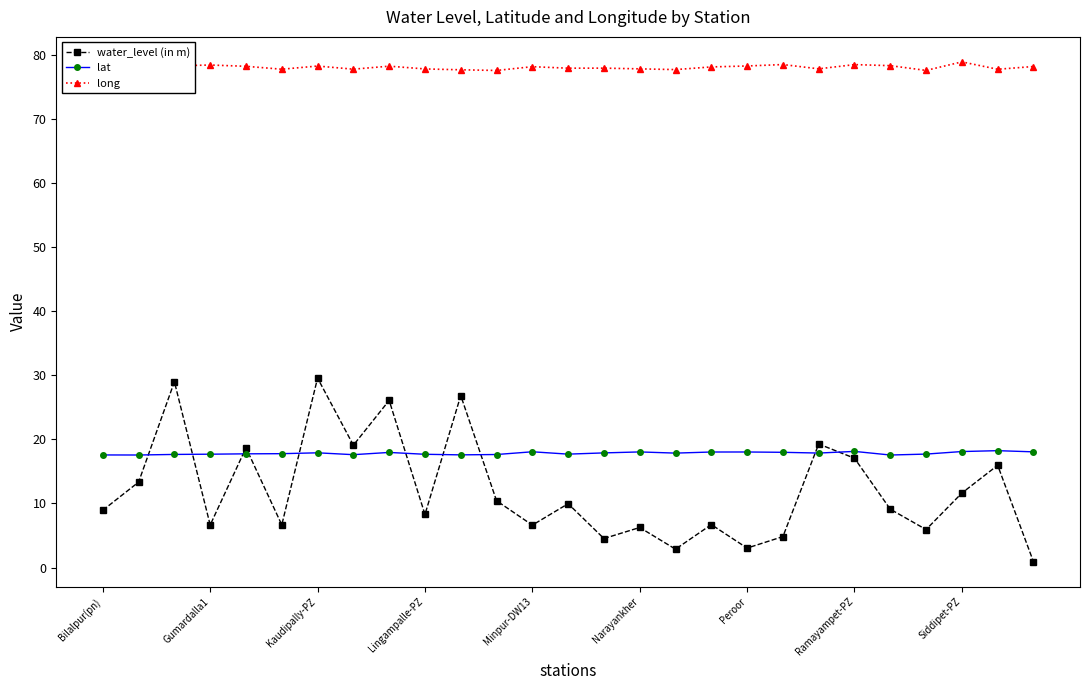

What are all the series names shown in the legend?

water_level (in m), lat, long